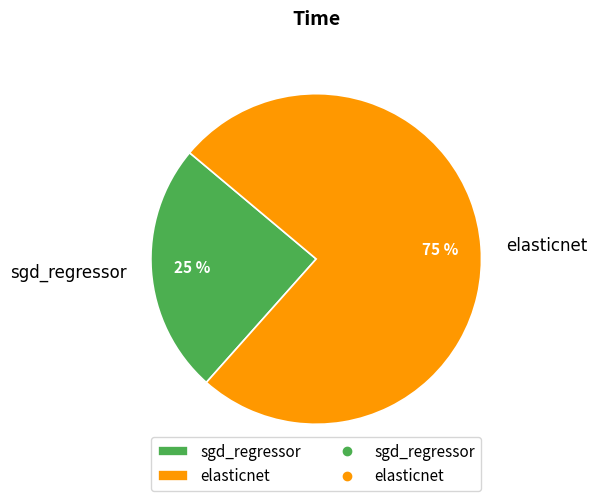

Which has a higher value, elasticnet or sgd_regressor?

elasticnet